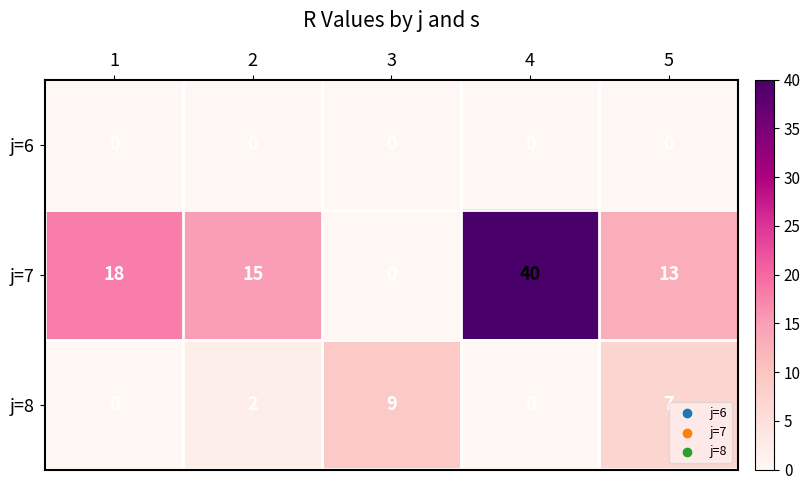

Which series has the largest total across all categories?

j=7